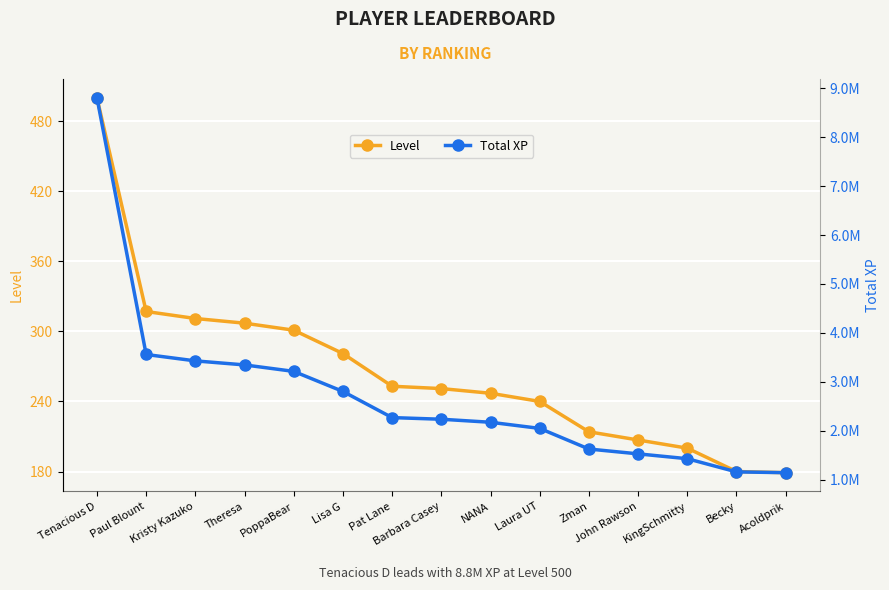

True or false: Total XP and Level cross at least once.

False